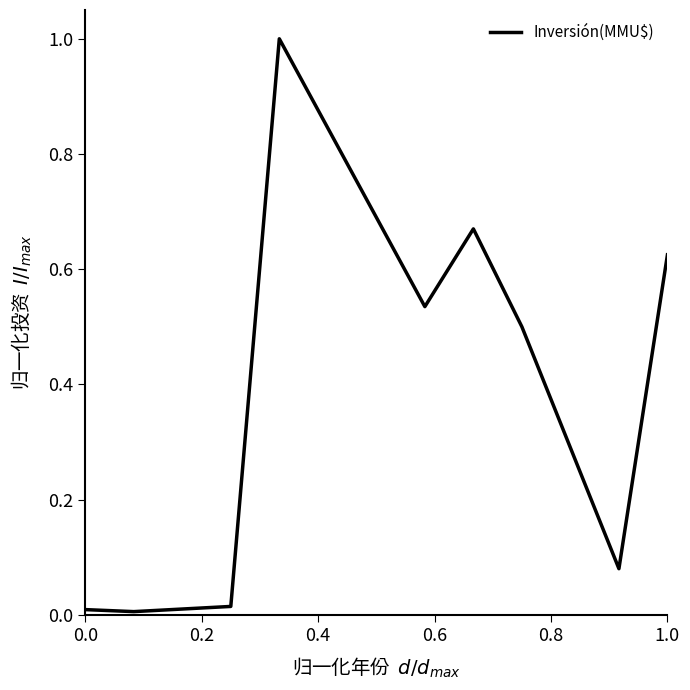

What is the greatest value displayed?

1.0